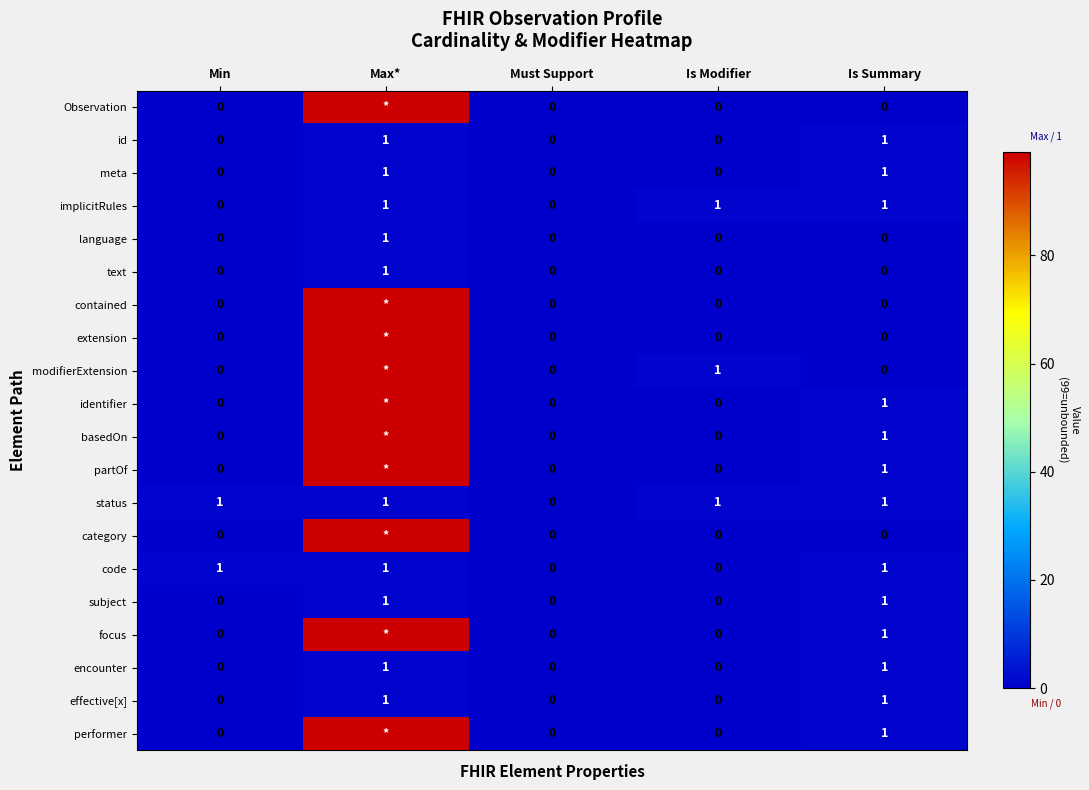

Count the effective[x] values in the range 0 to 1.

5